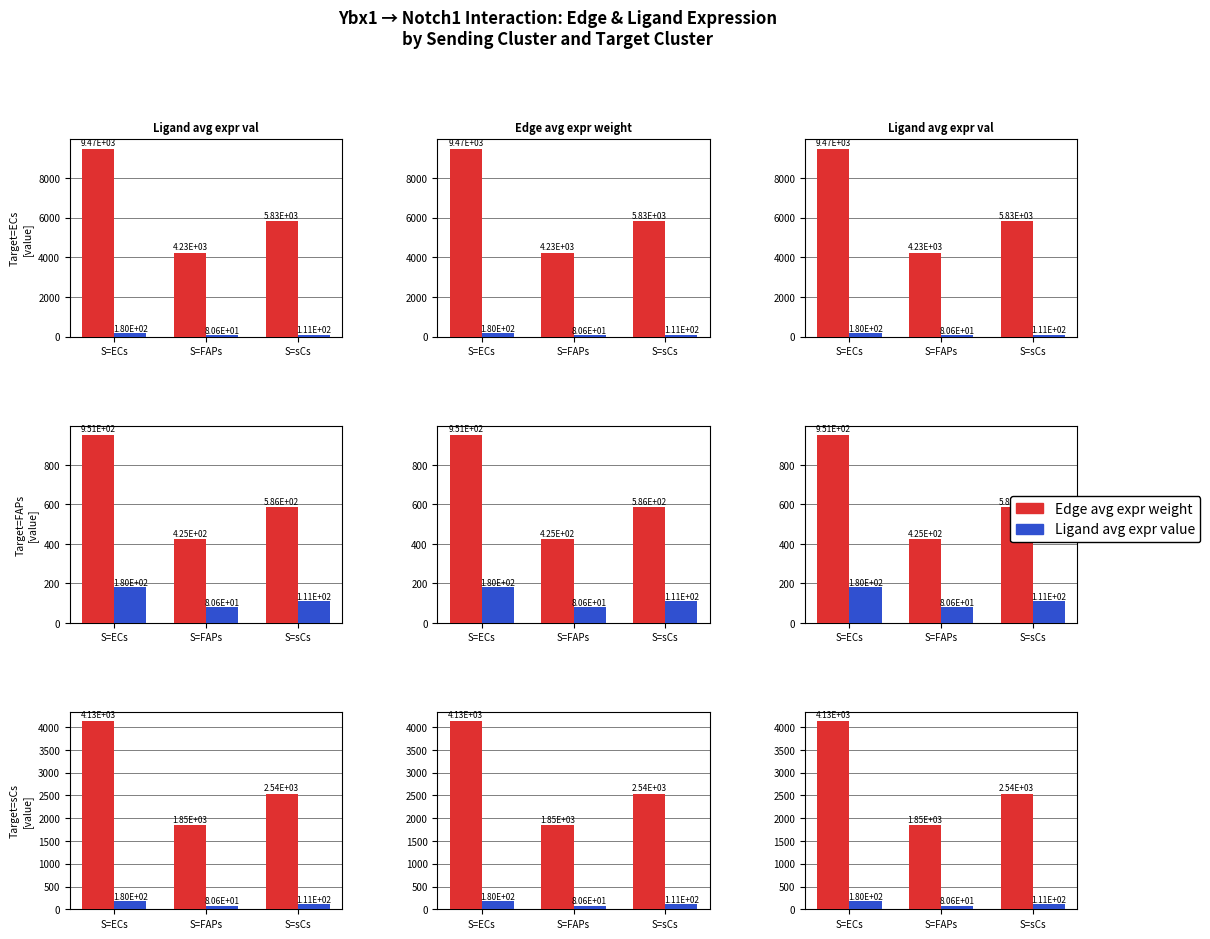

List the labels in order of Ligand avg expr value value, smallest first.

S=FAPs, S=sCs, S=ECs